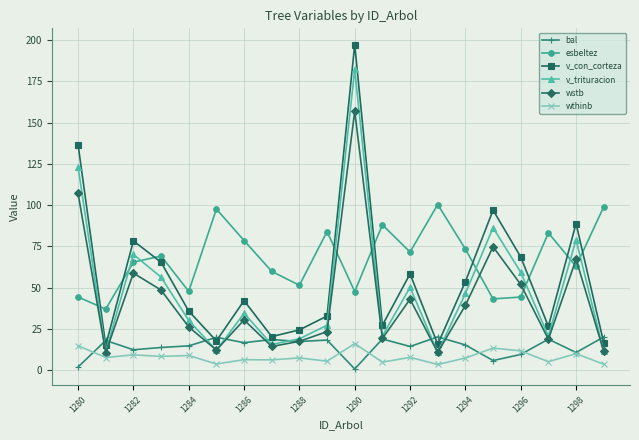

Which series has the widest spread of values?

v_con_corteza